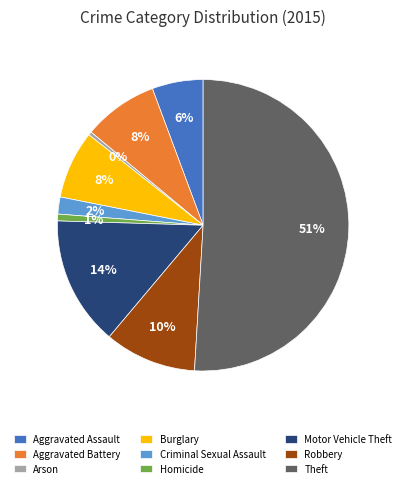

Is it true that Aggravated Battery is 23% of the pie?

False